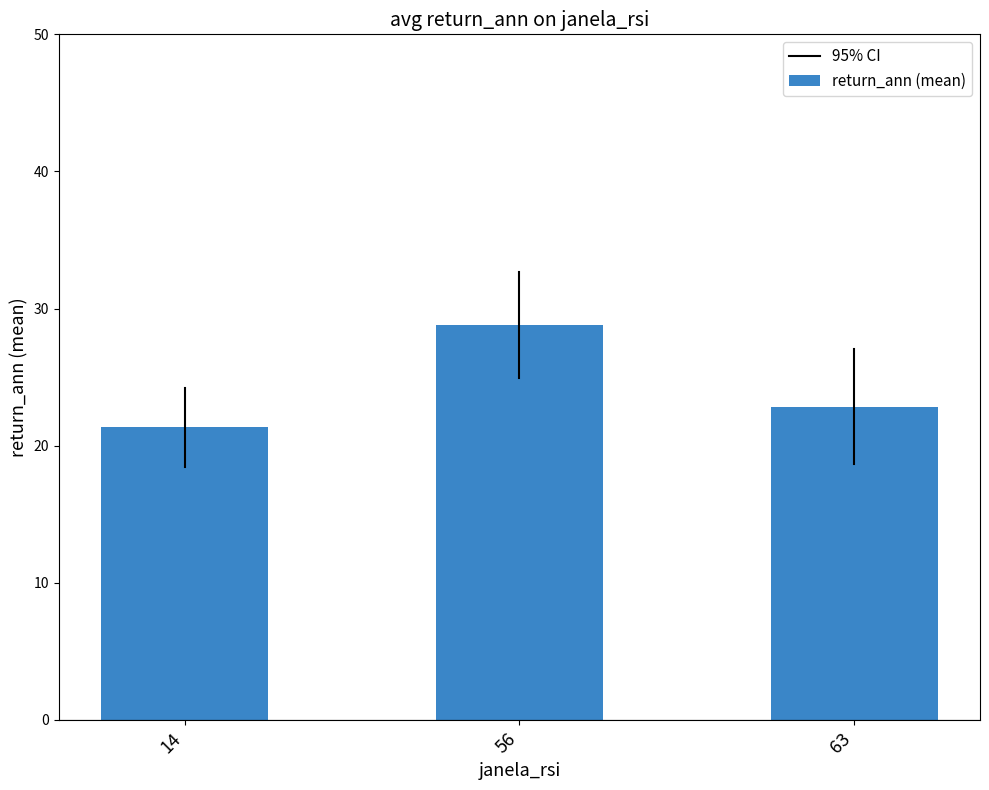

Reading right to left, list all the values displayed in this chart.

63=22.8	56=28.8	14=21.3